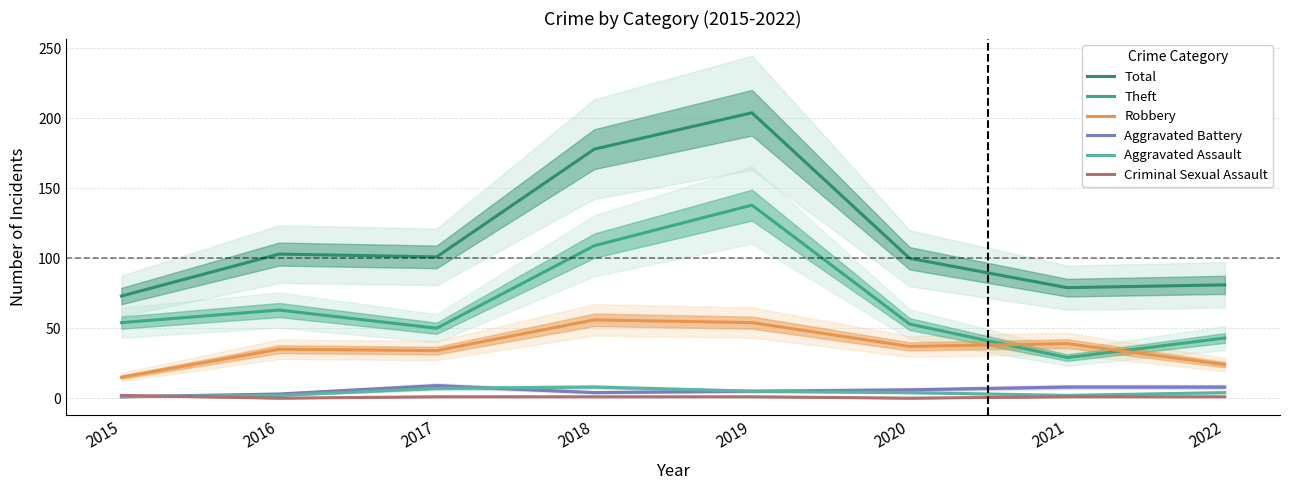

What is the value of the Aggravated Battery point at the 7th from the left?

8